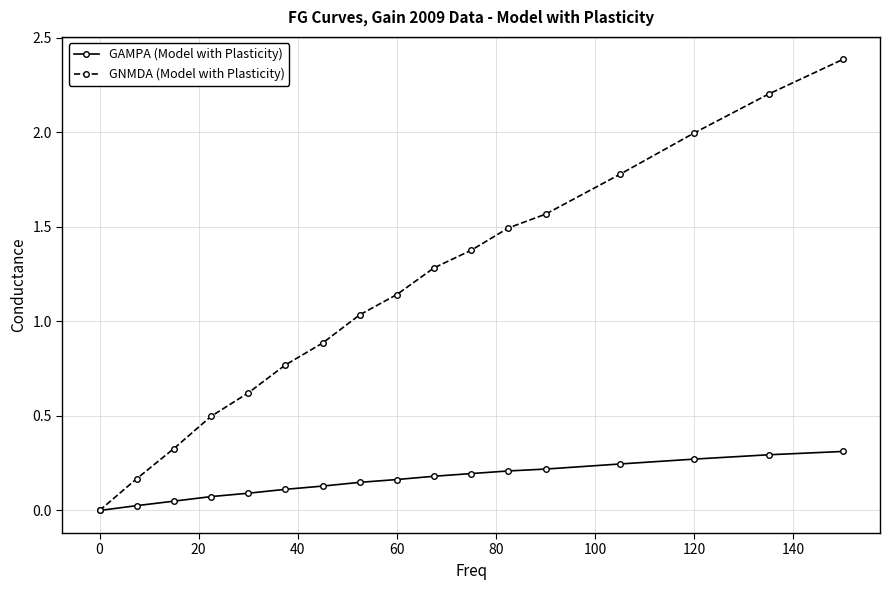

Which series has the widest spread of values?

GNMDA (Model with Plasticity)